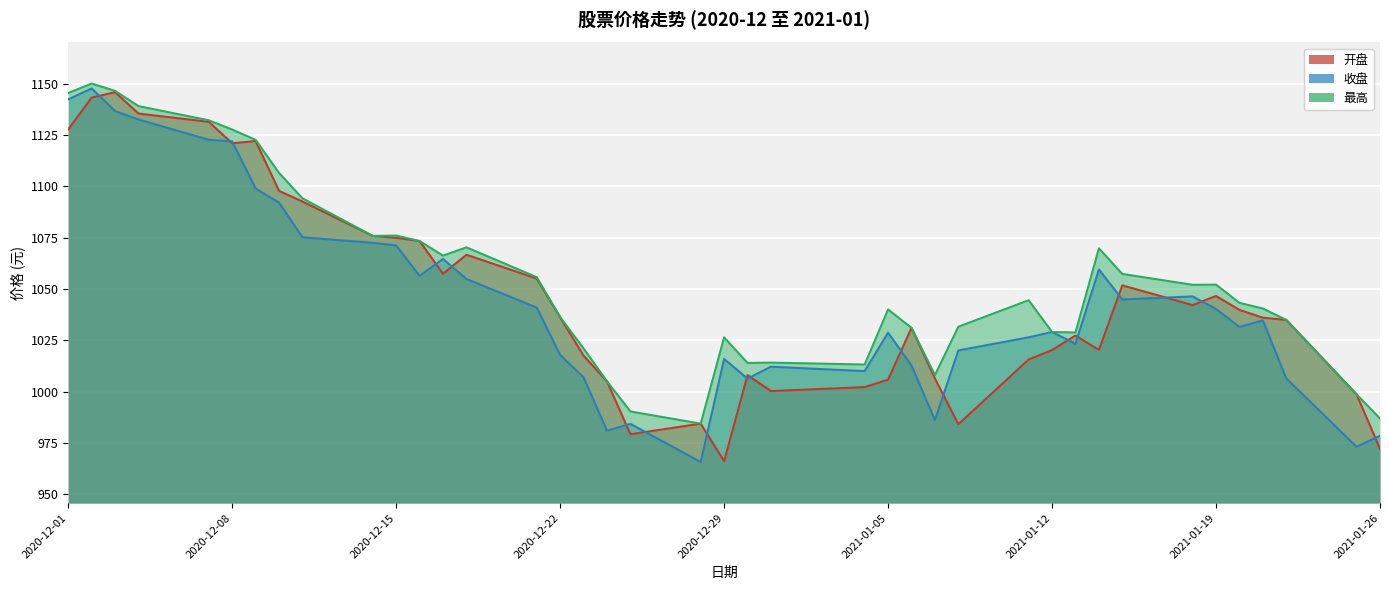

What is the label of the 31st point from the left?

2021-01-13